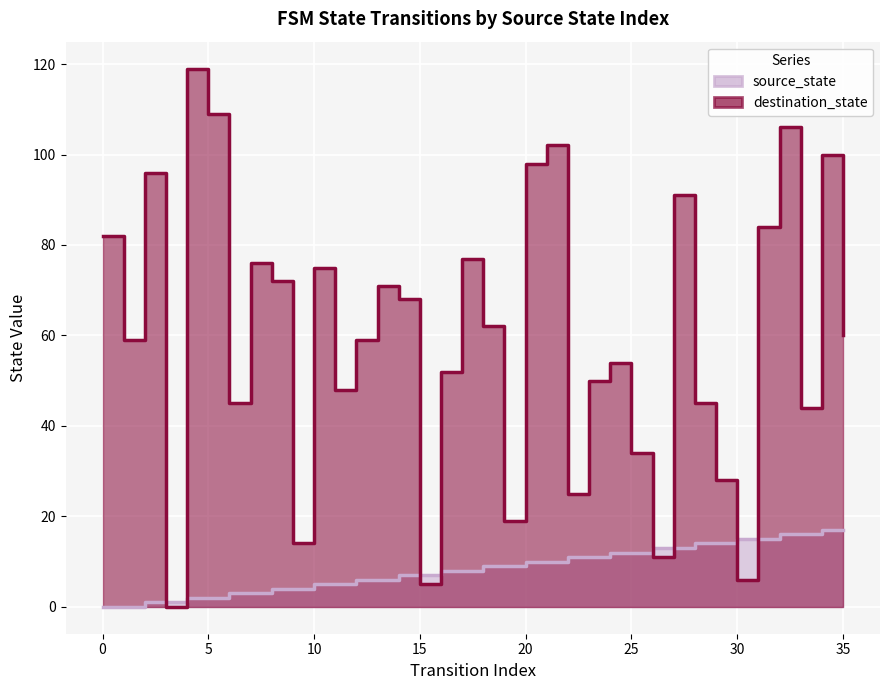

How many values in the destination_state series are below 60?

18